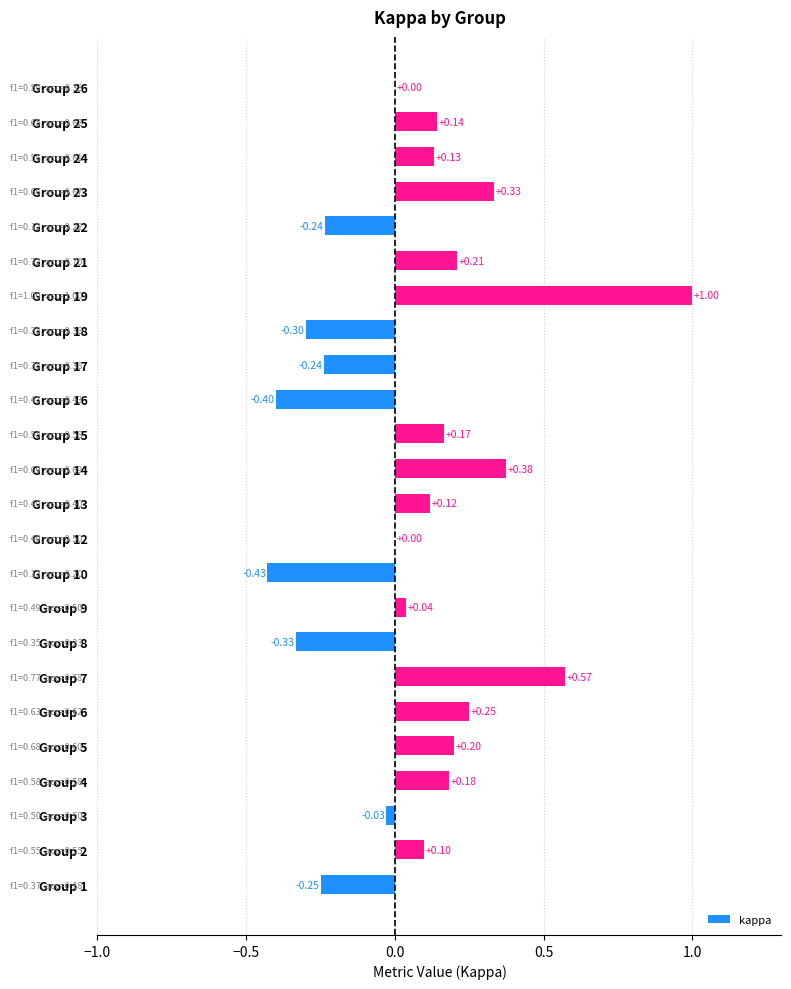

What is the sum of all values?

1.6